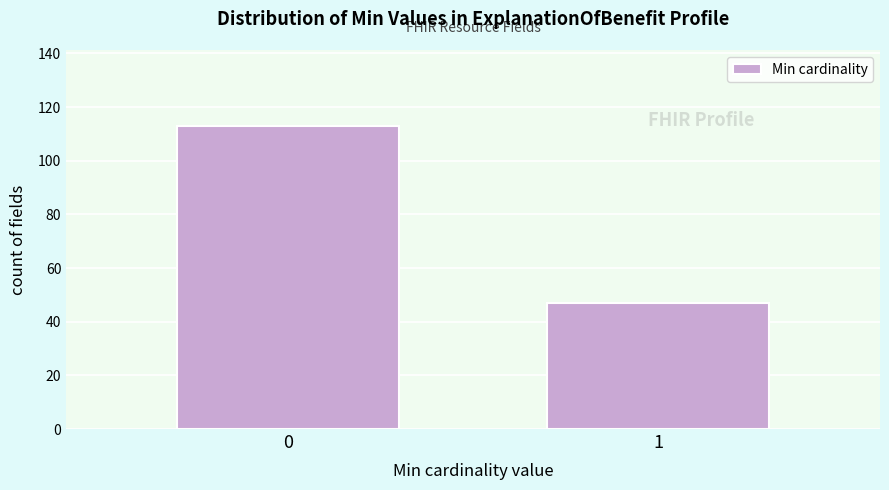

Reading right to left, what are all the values shown in this chart?

1=47	0=113